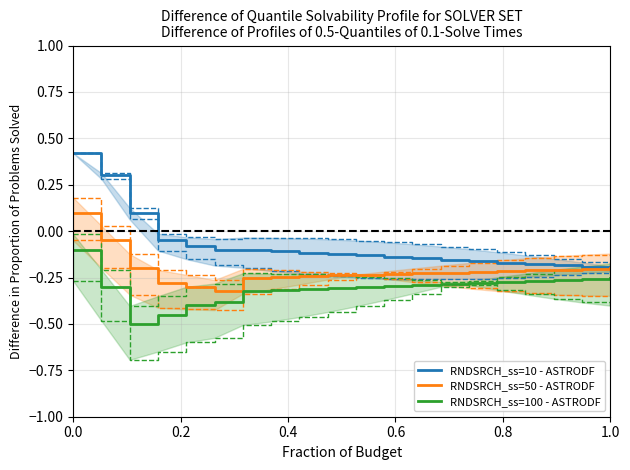

Is this an area chart (filled region under the line)?

No